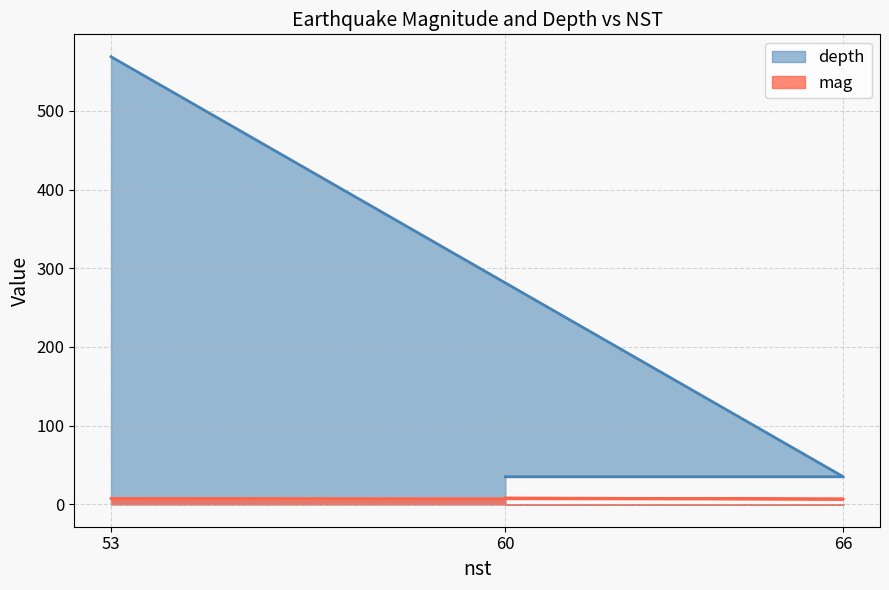

What is the lowest value of the mag series?

6.7